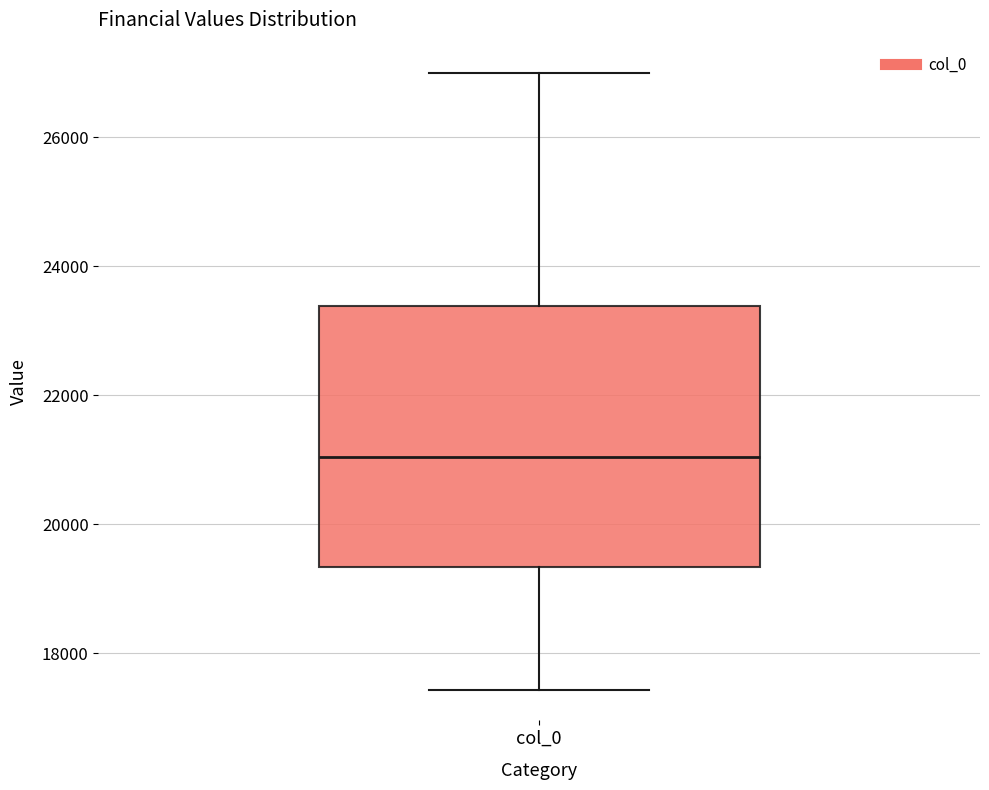

Read this box plot against the y-axis: the position of the median line, the range covered by the box, and the ends of both whiskers. The values are not printed on the chart, so give them approximately, as read against the axis.

median 21000, box 19400 to 23400, whiskers 17400 to 27000